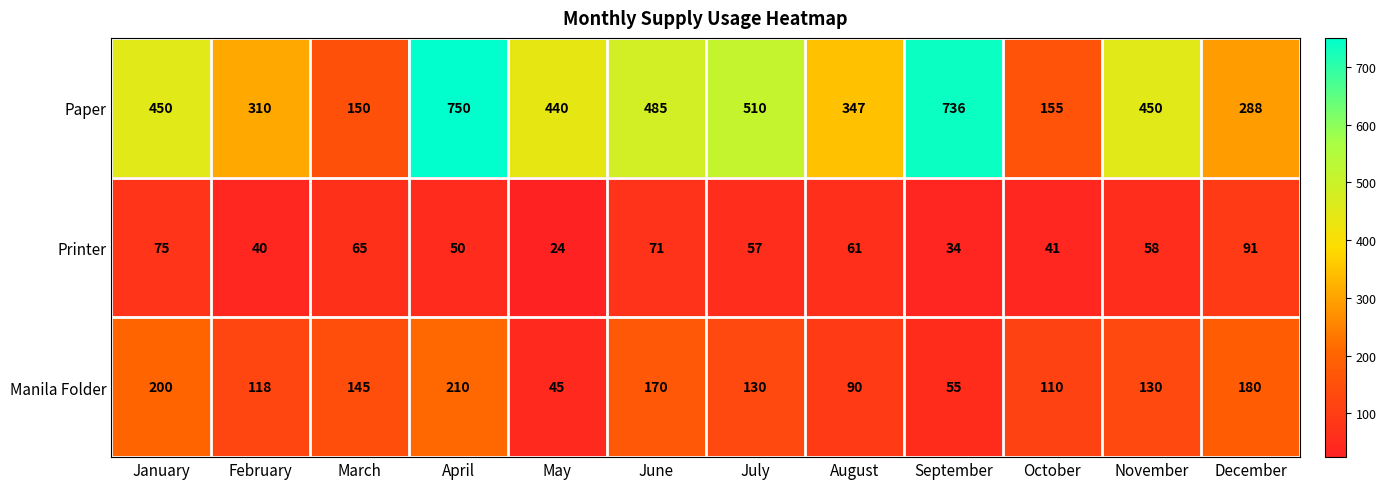

Which series changed the most between April and June?

Paper